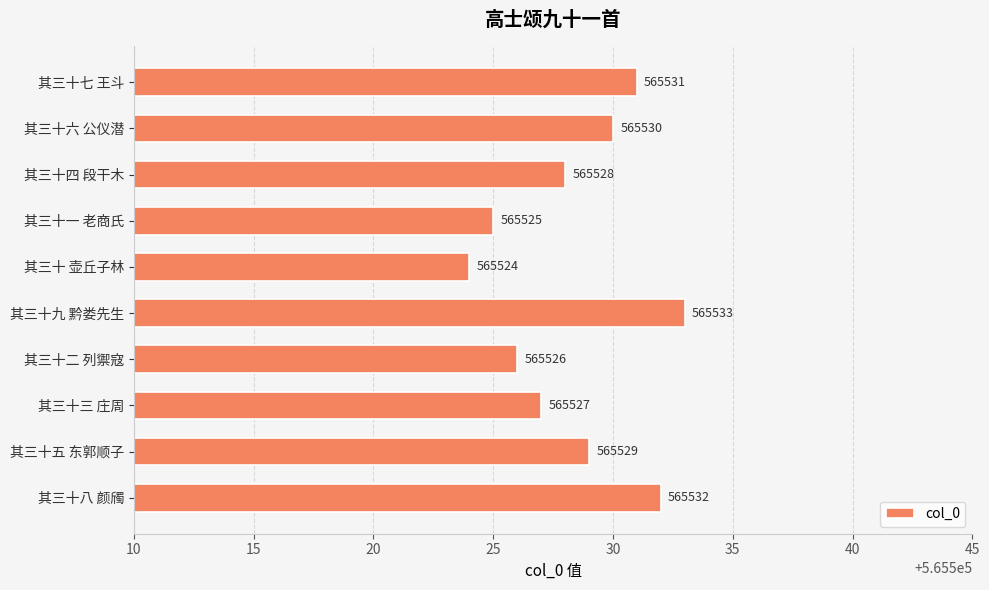

List the labels in order of value, smallest first.

其三十 壶丘子林, 其三十一 老商氏, 其三十二 列禦寇, 其三十三 庄周, 其三十四 段干木, 其三十五 东郭顺子, 其三十六 公仪潜, 其三十七 王斗, 其三十八 颜斶, 其三十九 黔娄先生